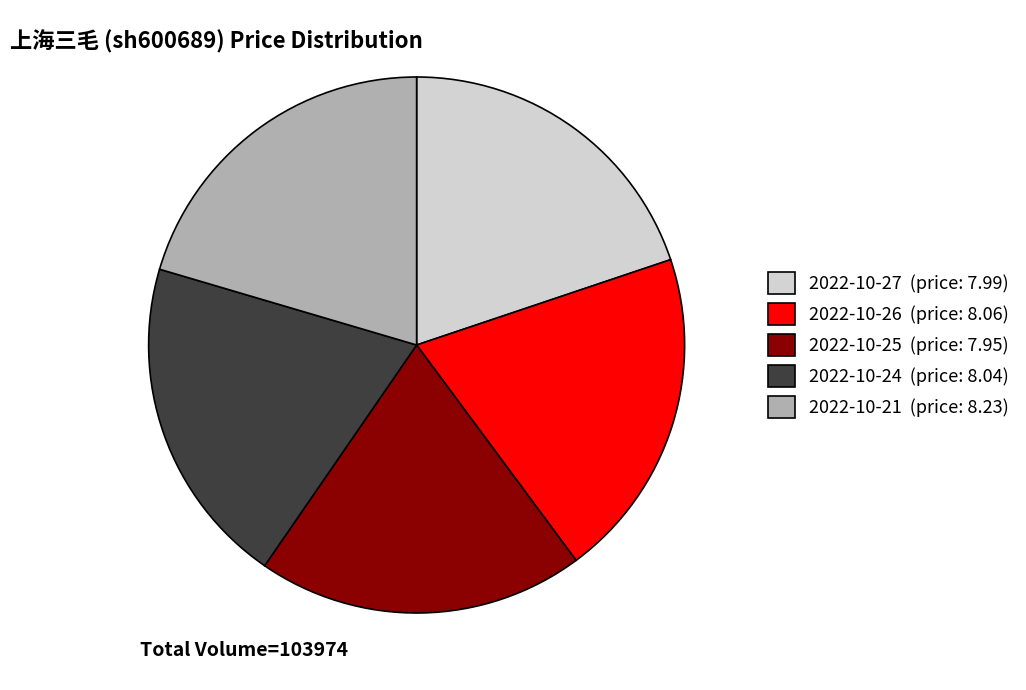

Do 2022-10-24 (price: 8.04) and 2022-10-21 (price: 8.23) together represent more than half of the pie?

No